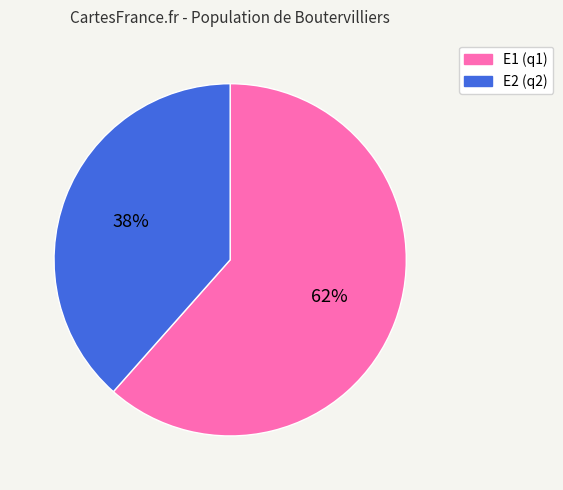

To the nearest percent, what is the average slice percentage?

50%